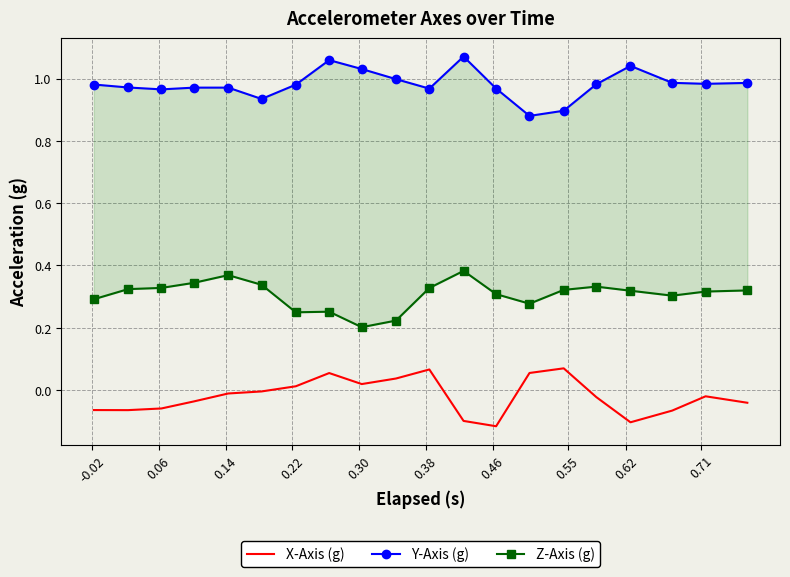

Rank the series by their maximum value, from lowest to highest.

X-Axis (g), Z-Axis (g), Y-Axis (g)